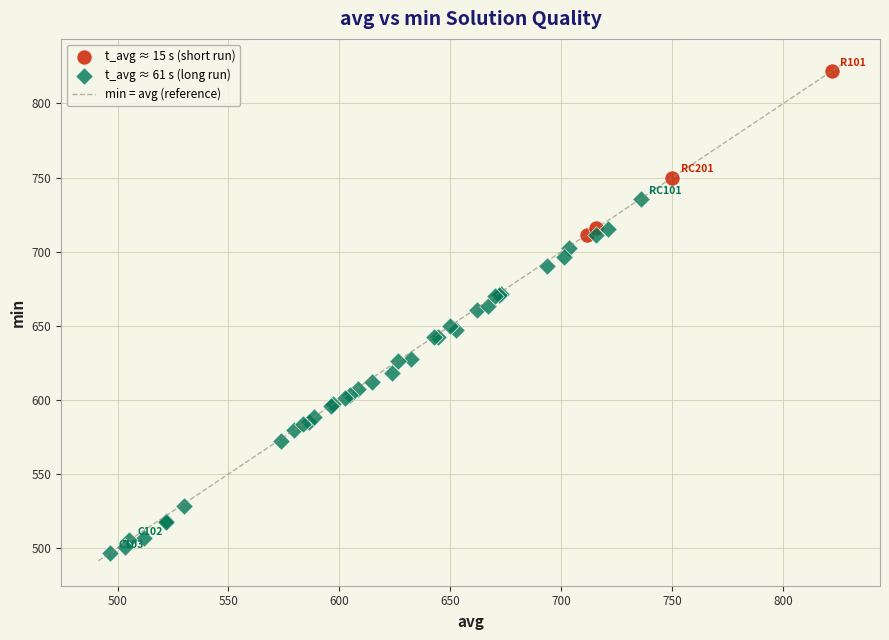

Which series has the largest Y range (max minus min)?

t_avg ≈ 61 s (long run)